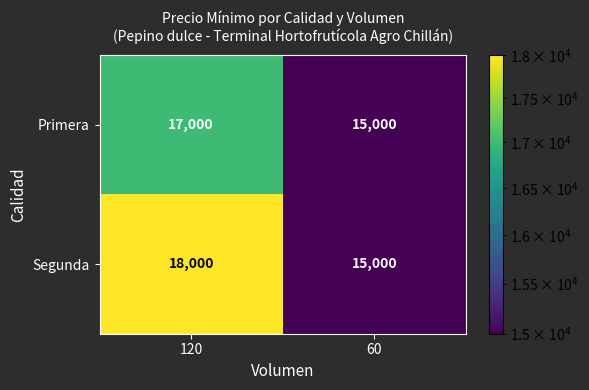

At how many categories does at least one series exceed 16511?

1